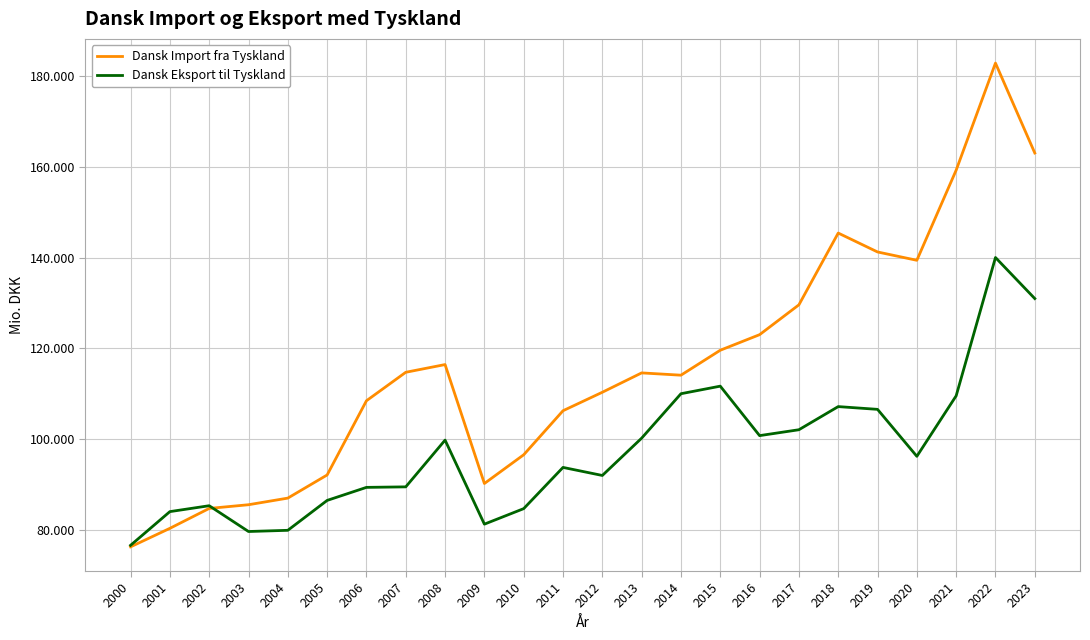

What is the average value of the Dansk Eksport til Tyskland series?

97428.3